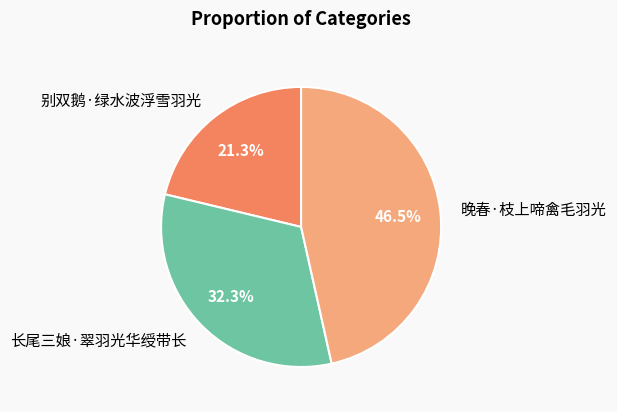

Is there a majority slice in this chart?

No